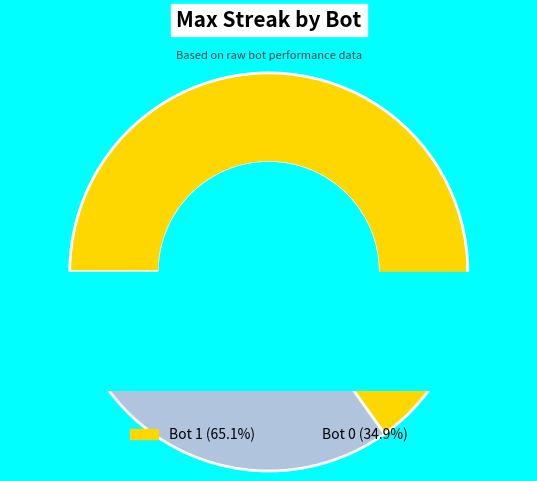

To the nearest percent, what portion does Bot 1 represent?

65%